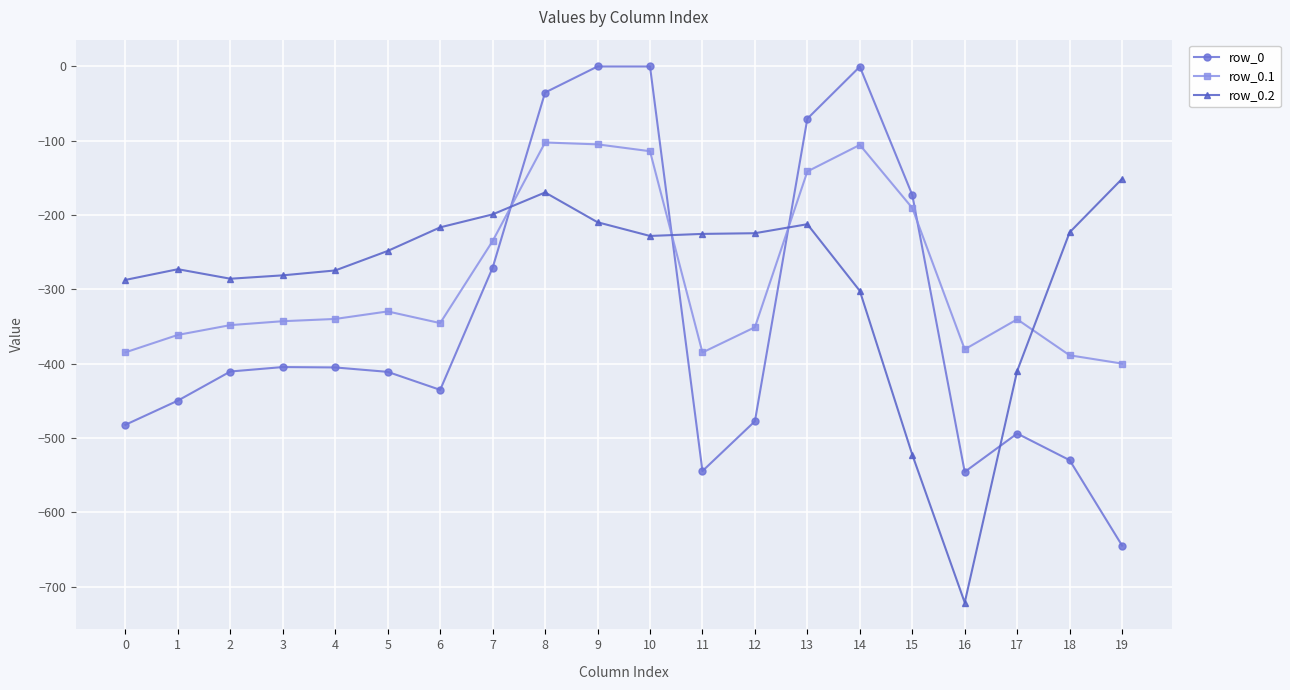

The value of row_0.1 at 16 is -214.0. True or false?

False